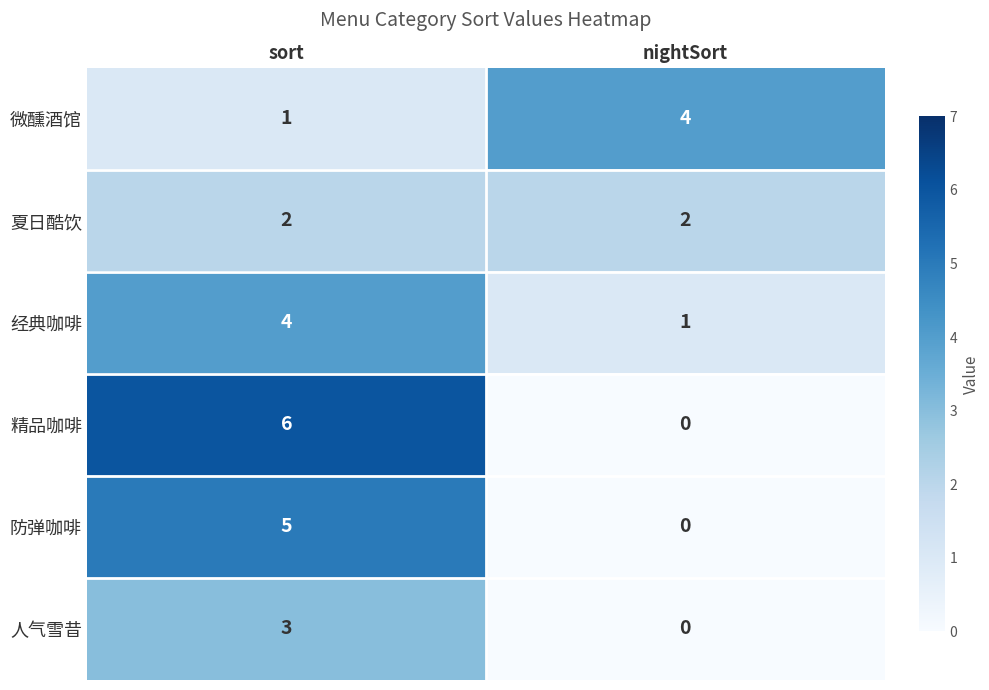

At which category does the chart reach its peak across all series?

sort